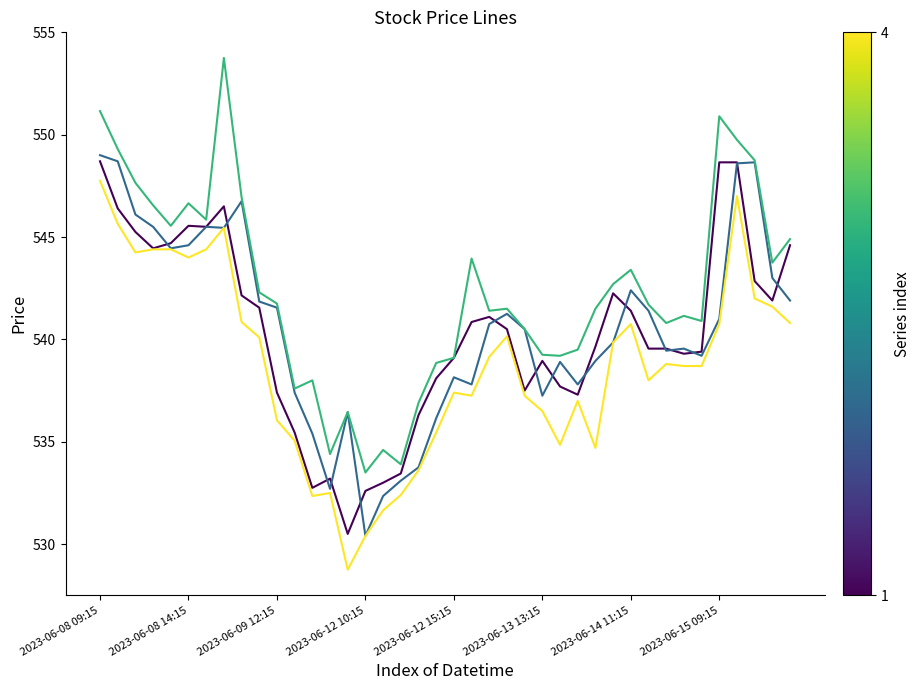

What is the maximum value shown in the chart?

553.8